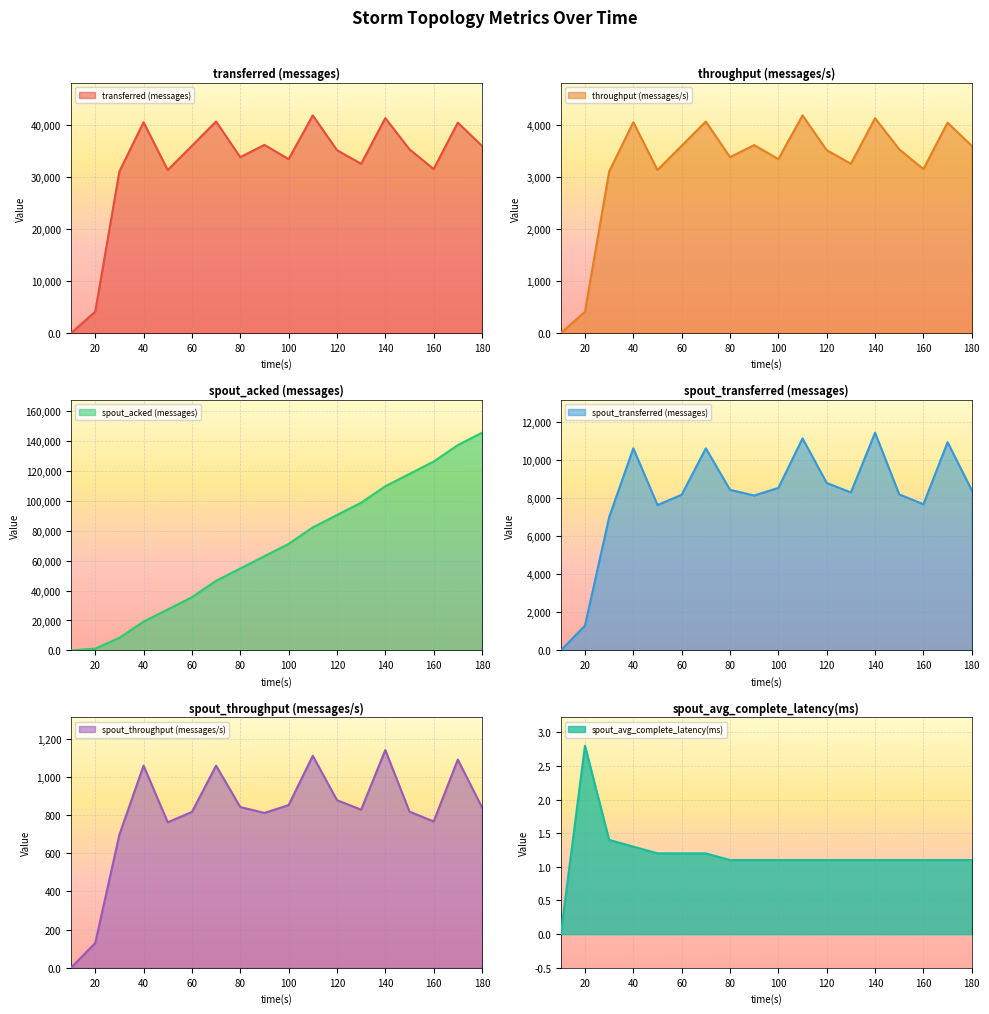

What is the value of the spout_avg_complete_latency(ms) point at the 4th from the left?

1.3